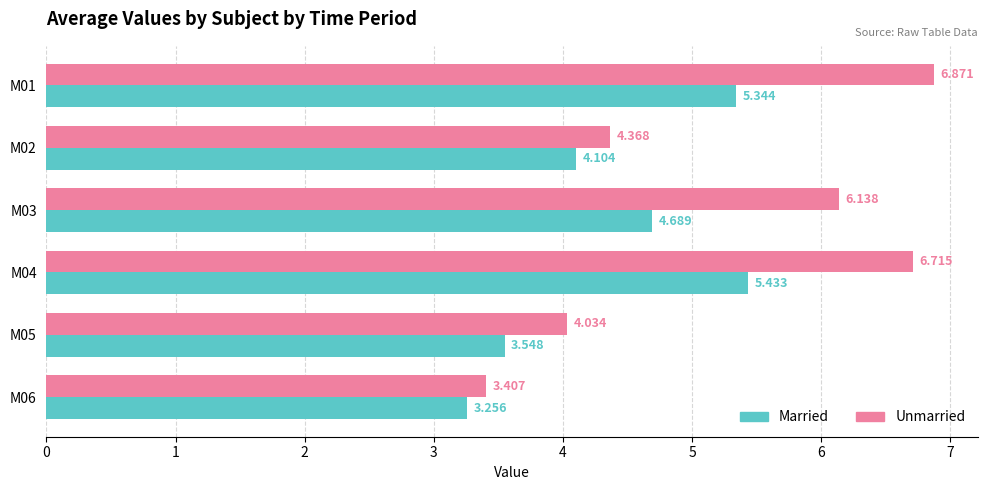

Which series has the largest total across all categories?

Unmarried